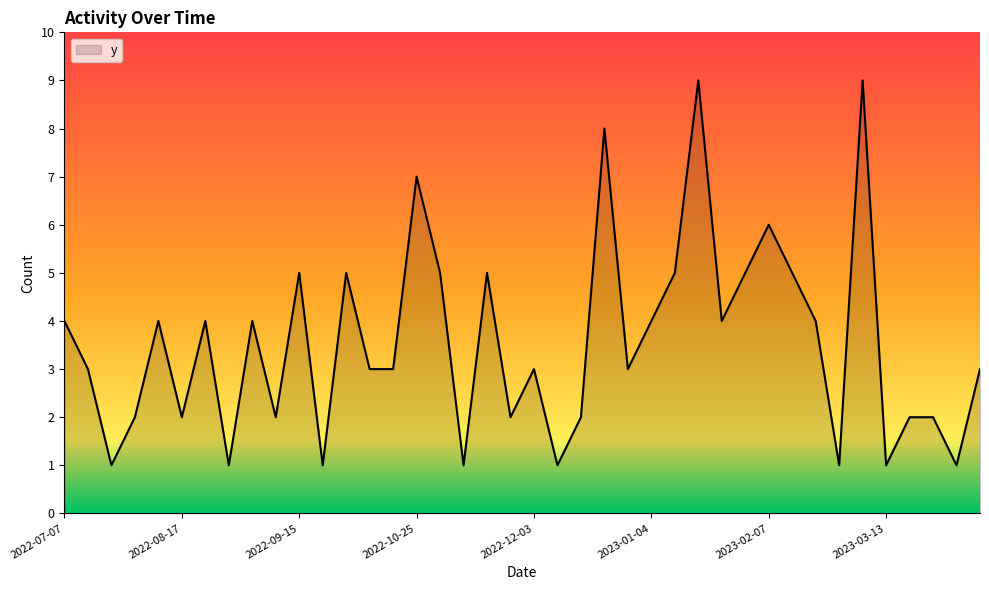

True or false: there are more than 2 points higher than both neighbors.

True